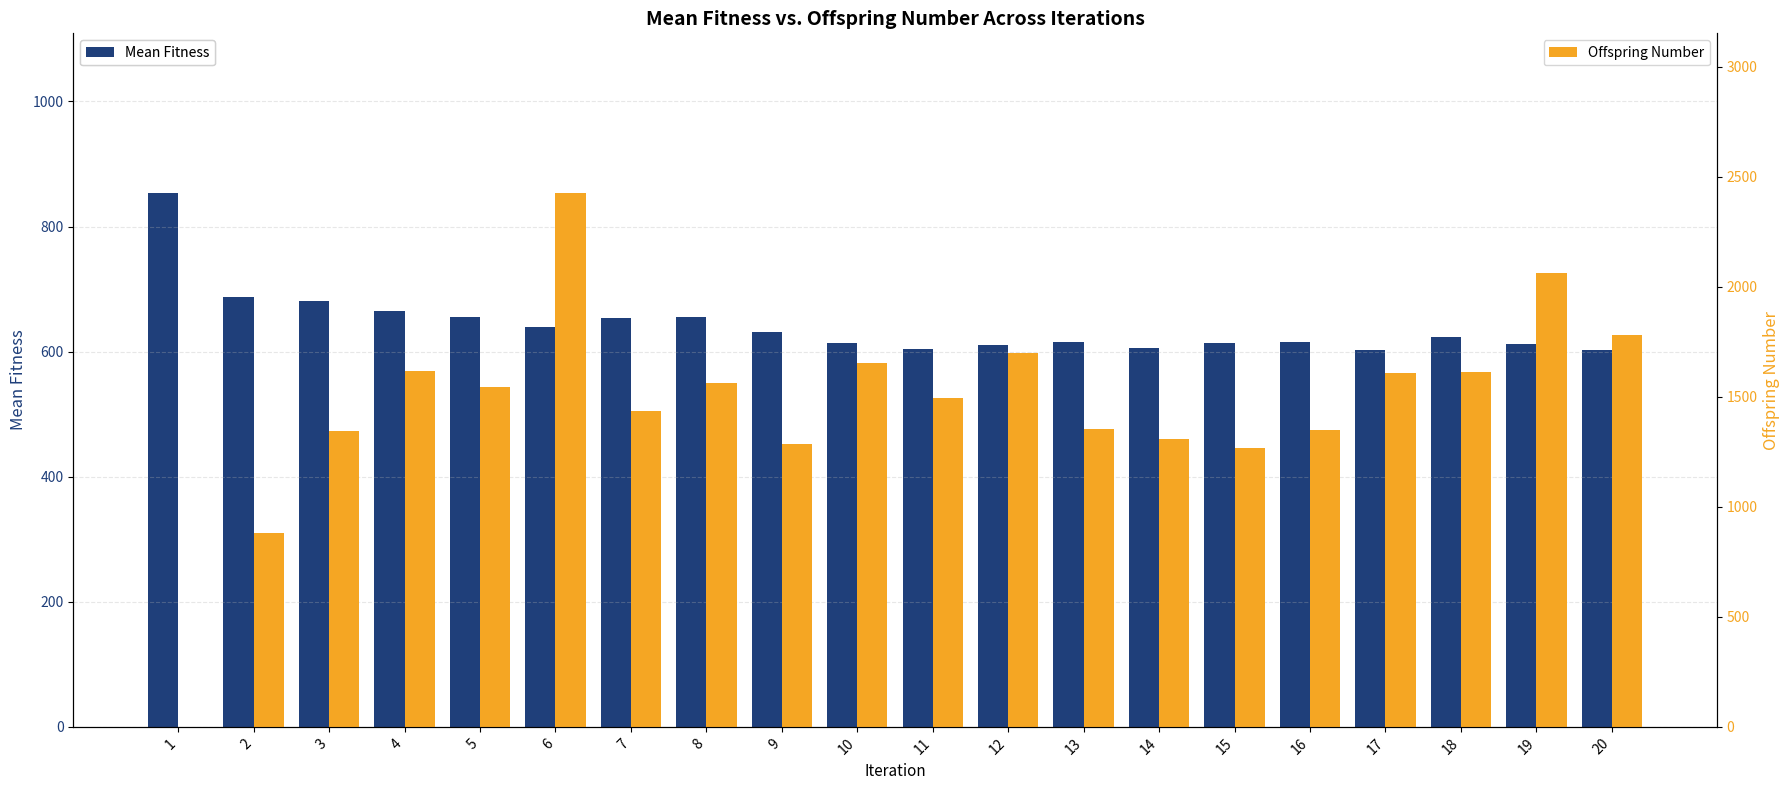

The Offspring Number series shows 522 at 2. True or false?

False